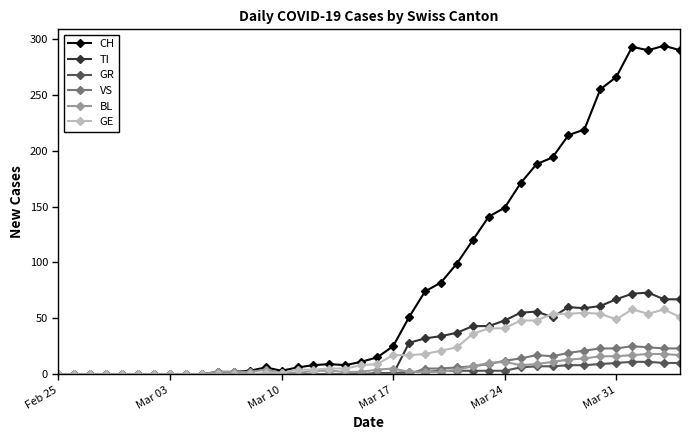

What is the sum of all GR values?

118